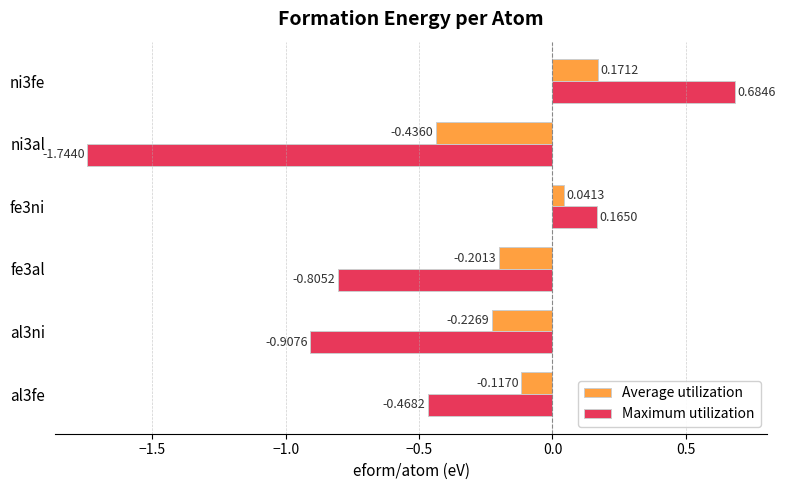

Which series changed the most between al3ni and fe3al?

Maximum utilization